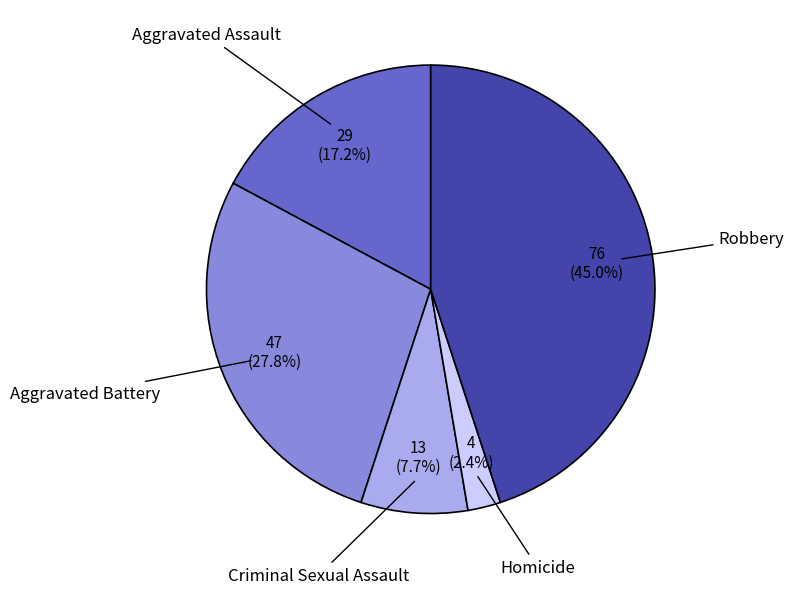

What is the smallest slice in the pie chart?

Homicide